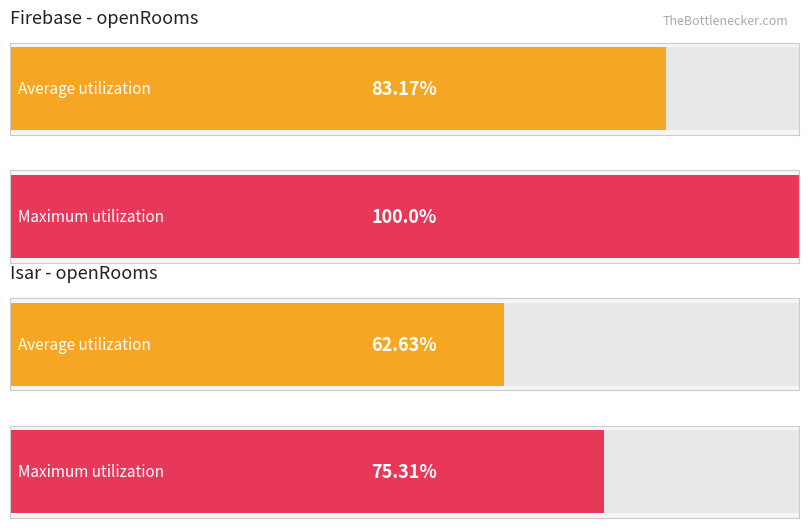

How many groups of bars are there?

2